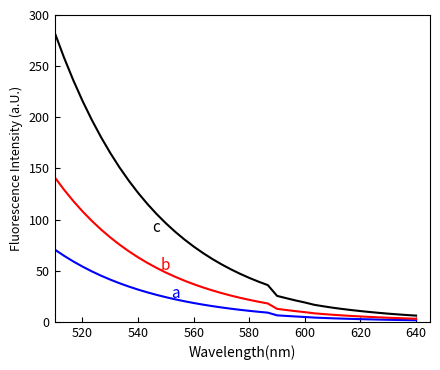

Is this an area chart (filled region under the line)?

No